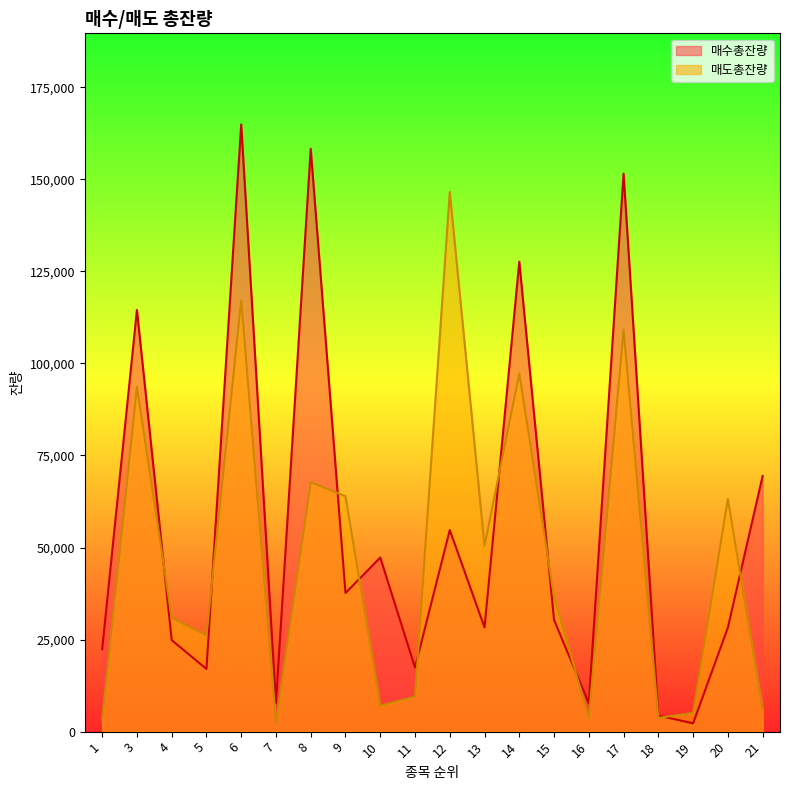

Where is the first local maximum for 매도총잔량?

3